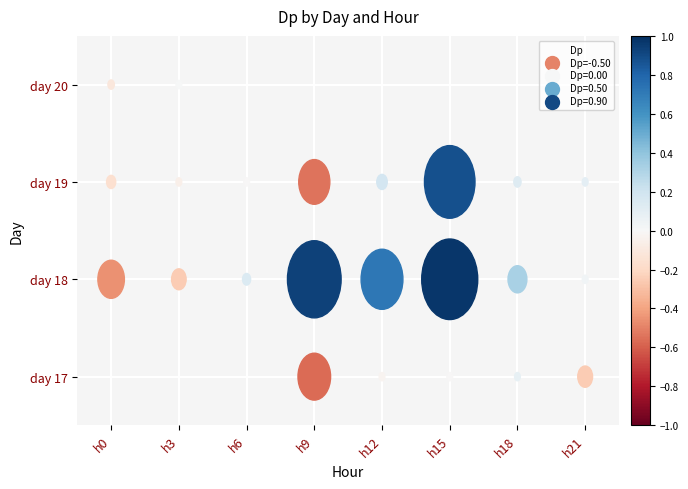

Is it true that 18 equals 1.0 at 15?

True